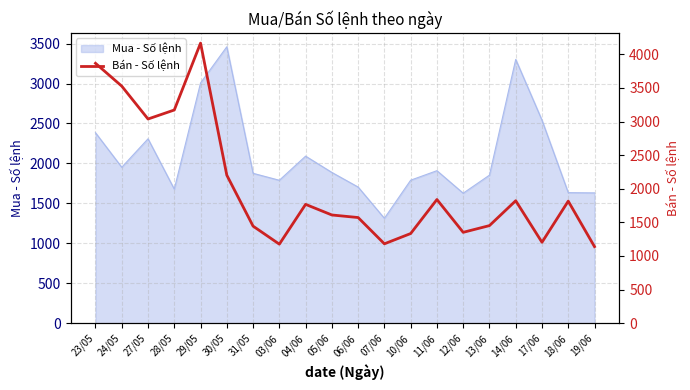

What is the difference between the maximum and minimum values?

3028